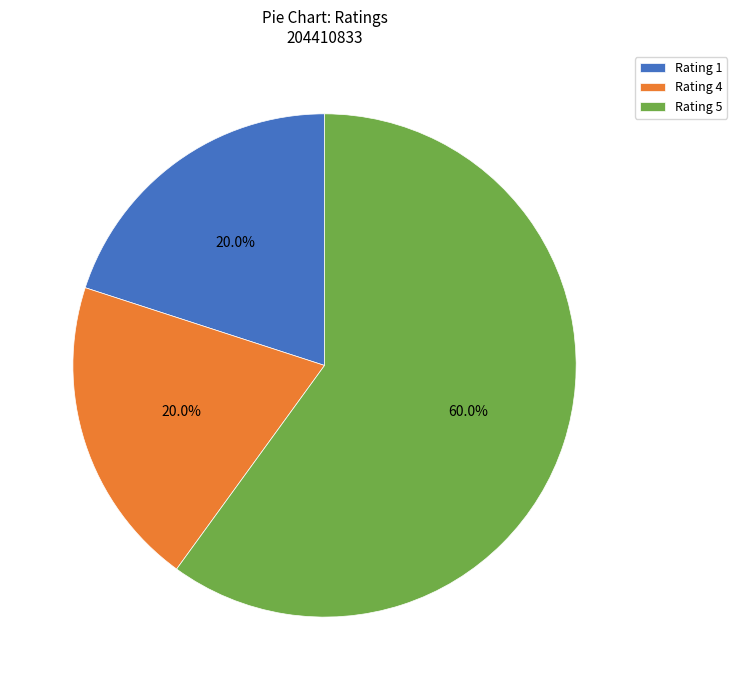

Does Rating 4 represent more than half of the total?

No